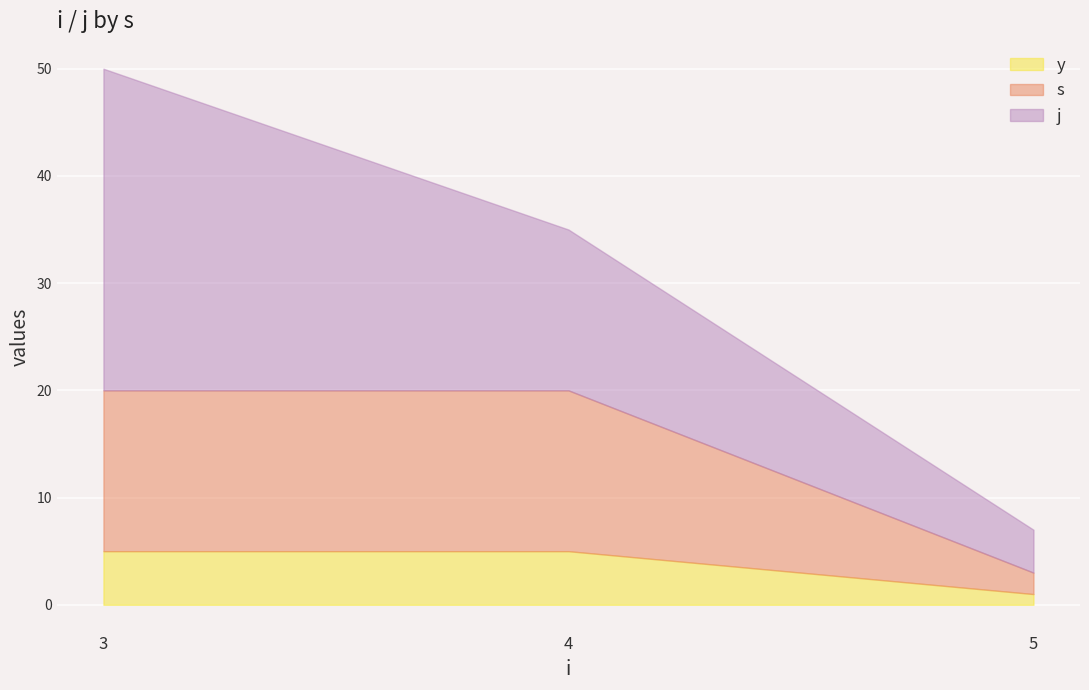

Which series has the largest total across all categories?

j